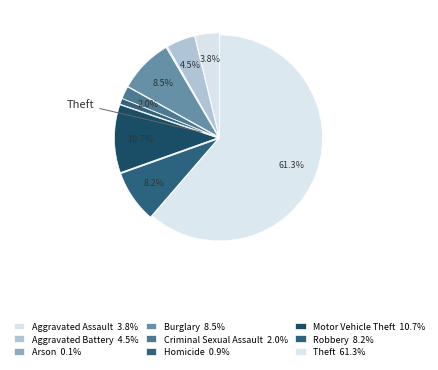

To the nearest percent, what is the average slice percentage?

11%